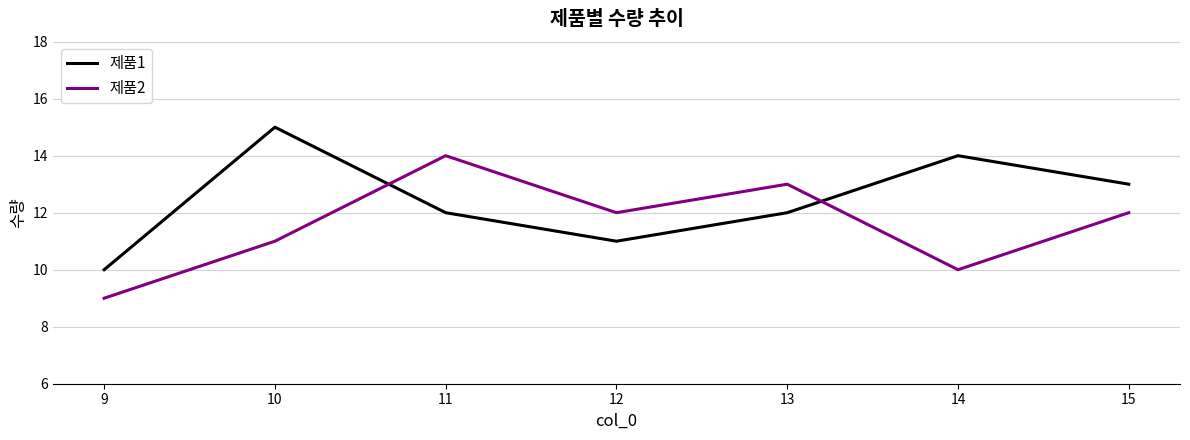

Between 12 and 14, which series saw the biggest shift?

제품1